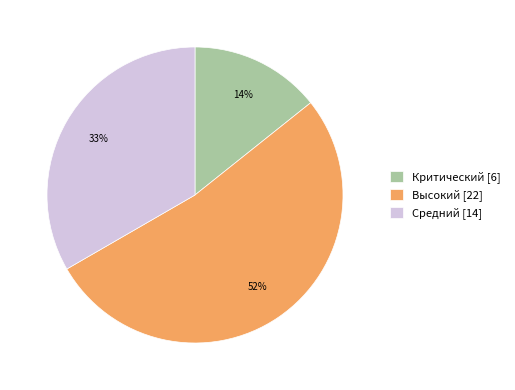

Do Средний [14] and Высокий [22] together represent more than half of the pie?

Yes